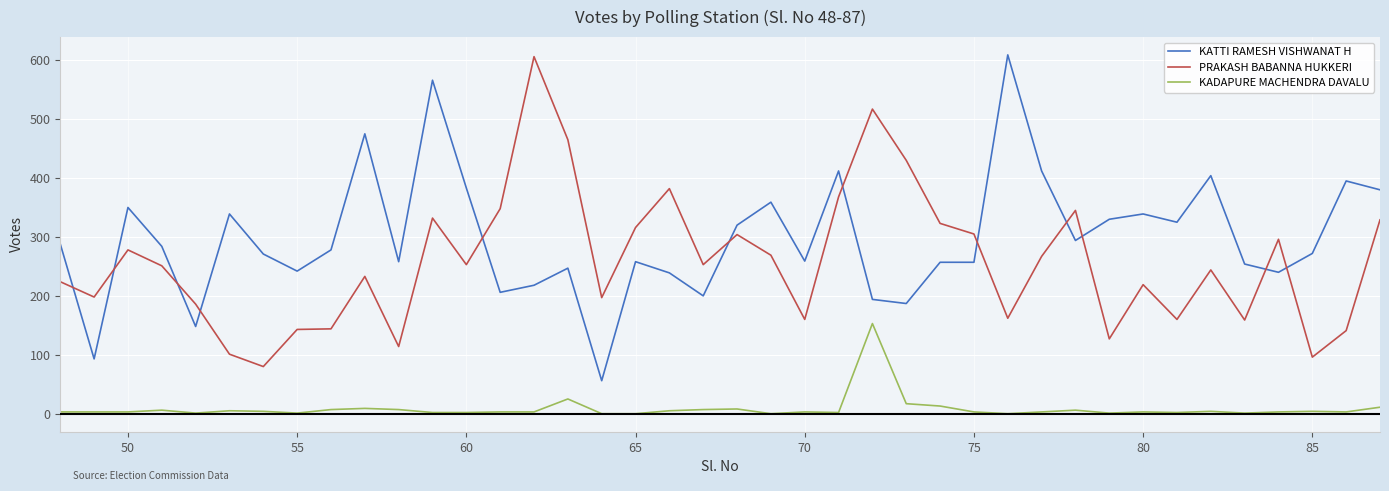

What is the maximum value for KATTI RAMESH VISHWANAT H?

609